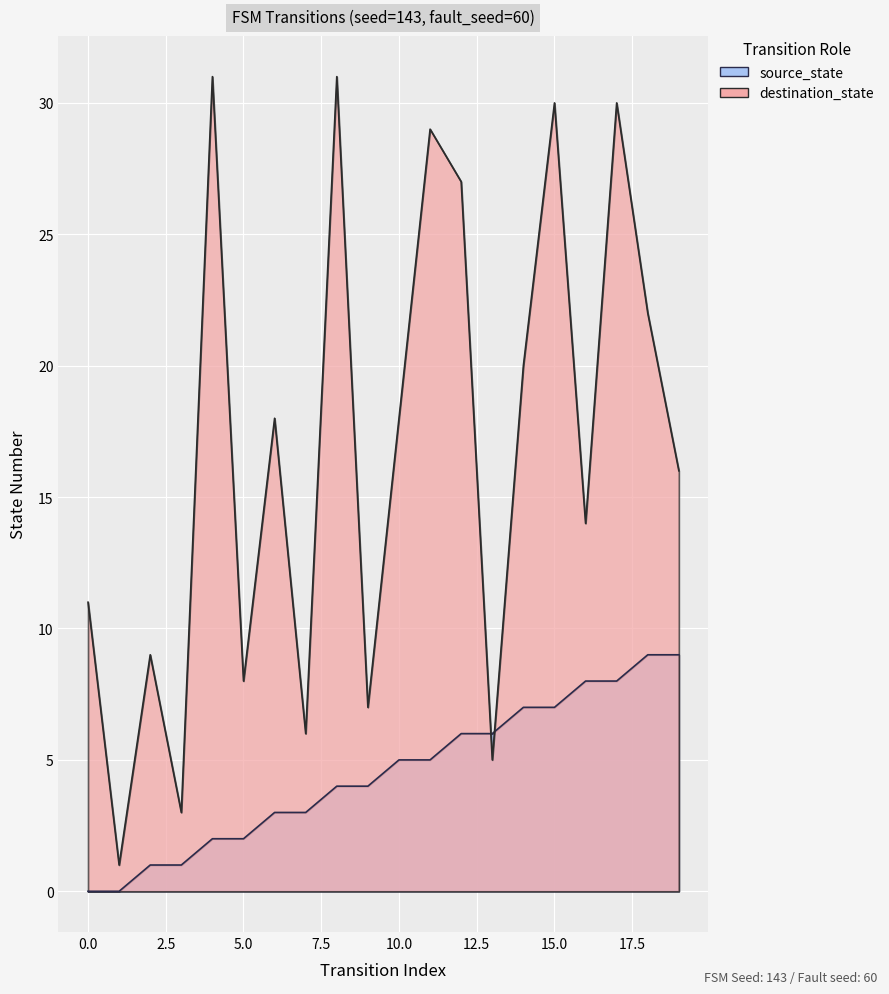

What is the average value of the destination_state series?

17